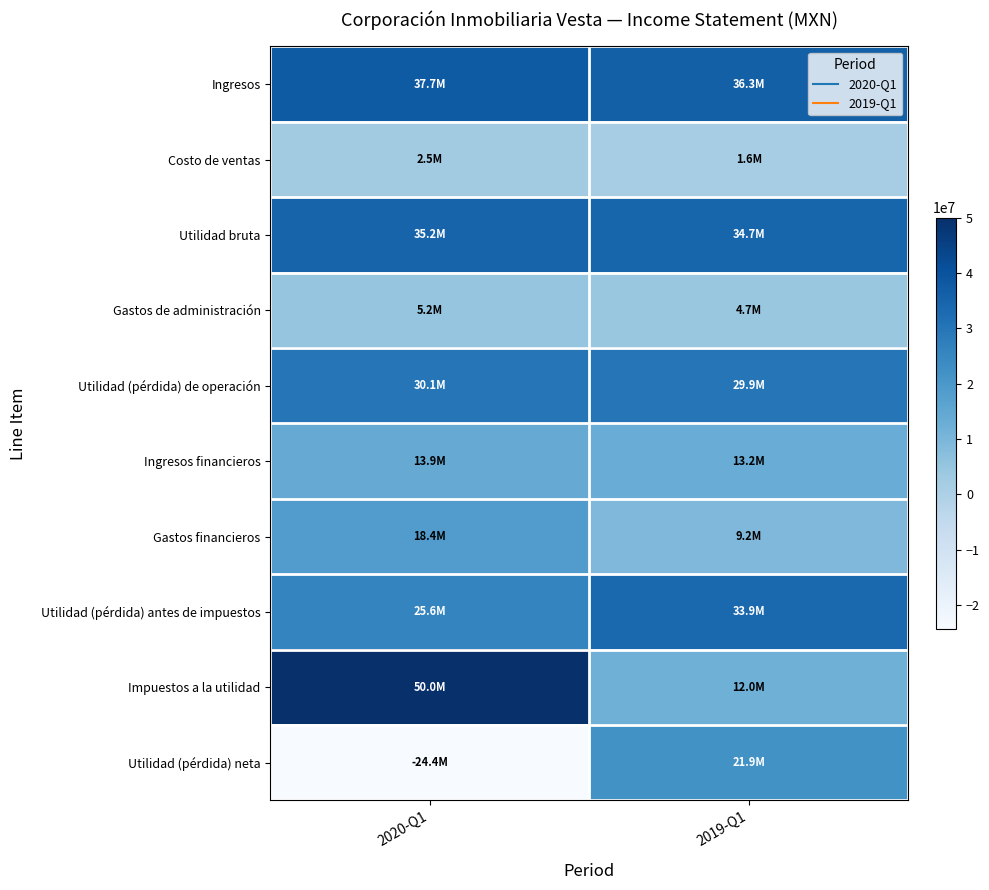

Reading left to right, transcribe all the data shown in this chart.

Ingresos: 2020-Q1=37713000	2019-Q1=36290000
Costo de ventas: 2020-Q1=2518000	2019-Q1=1560000
Utilidad bruta: 2020-Q1=35195000	2019-Q1=34730000
Gastos de administración: 2020-Q1=5164000	2019-Q1=4650000
Utilidad (pérdida) de operación: 2020-Q1=30111000	2019-Q1=29873000
Ingresos financieros: 2020-Q1=13910000	2019-Q1=13209000
Gastos financieros: 2020-Q1=18400000	2019-Q1=9181000
Utilidad (pérdida) antes de impuestos: 2020-Q1=25621000	2019-Q1=33901000
Impuestos a la utilidad: 2020-Q1=50039000	2019-Q1=11965000
Utilidad (pérdida) neta: 2020-Q1=-24418000	2019-Q1=21936000